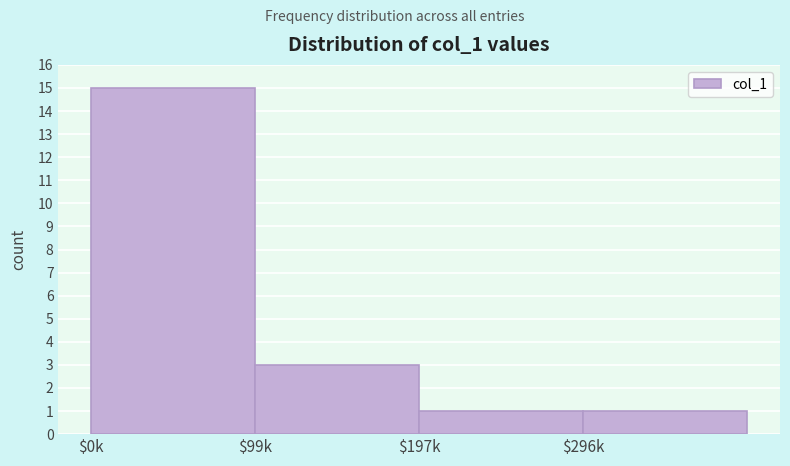

Reading left to right, list all the values displayed in this chart.

15	3	1	1